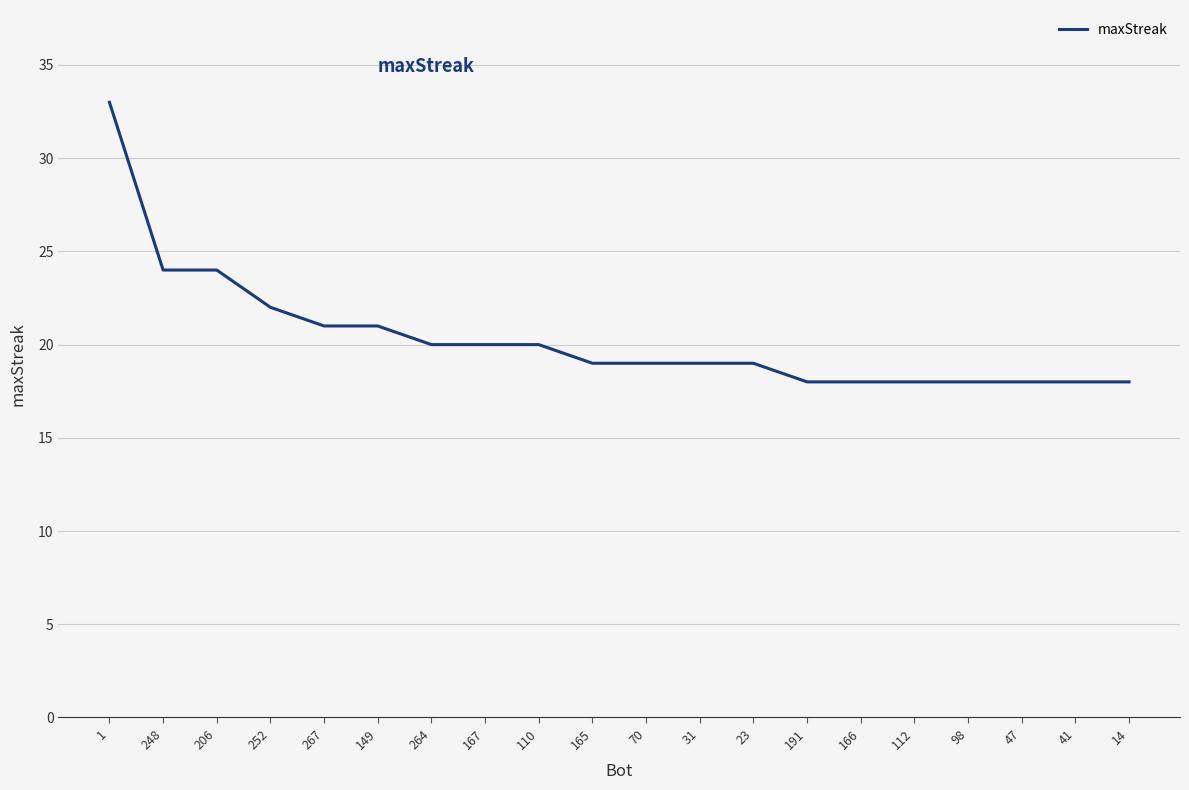

Which has a higher value, 165 or 252?

252